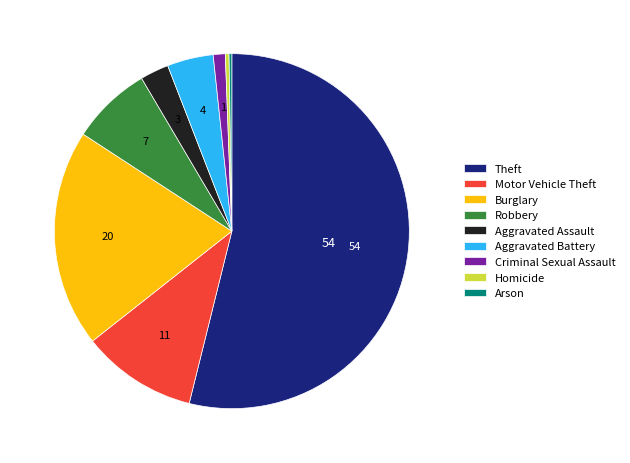

Which slice represents more than half of the pie?

Theft